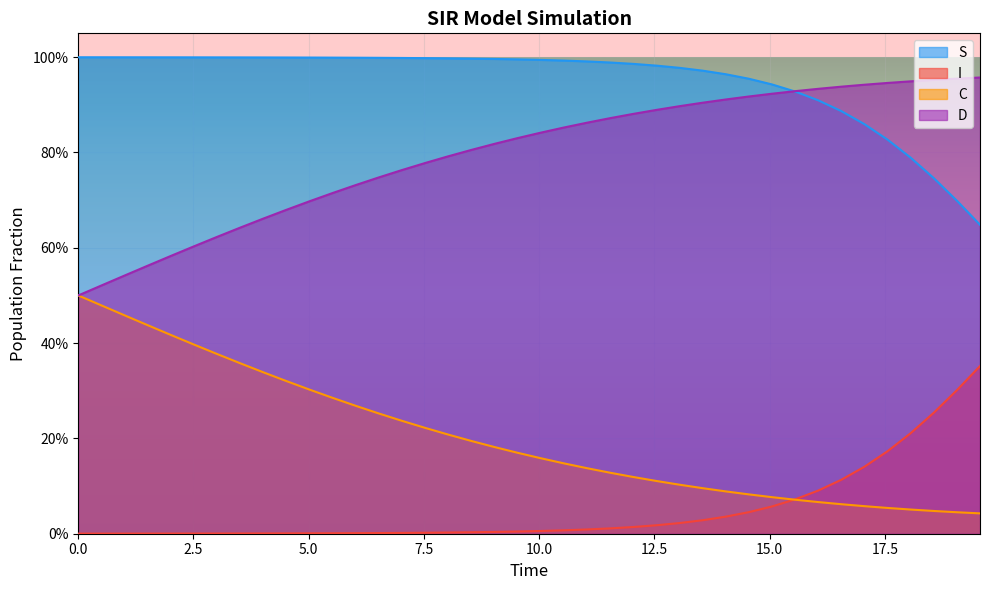

Does the chart display data point markers on the line(s)?

No